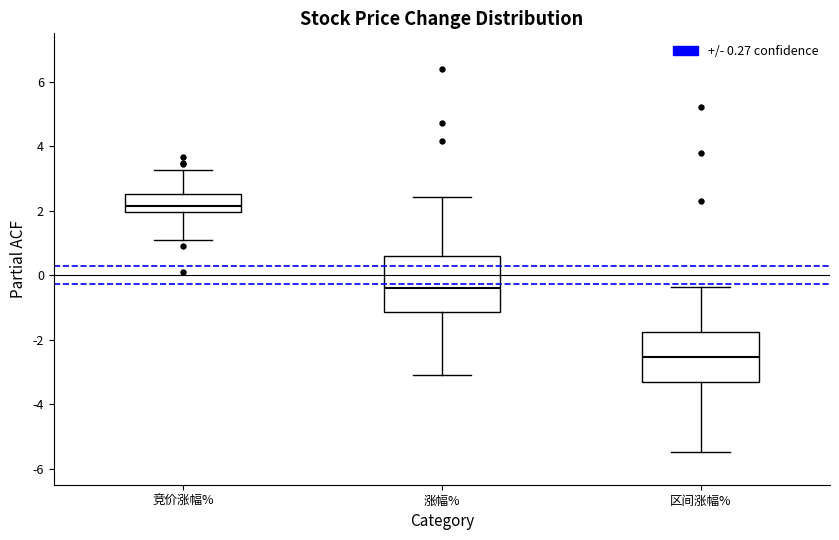

Where is the upper edge of the box for 区间涨幅% on the y-axis? The values are not printed on the chart, so give them approximately, as read against the axis.

-1.8